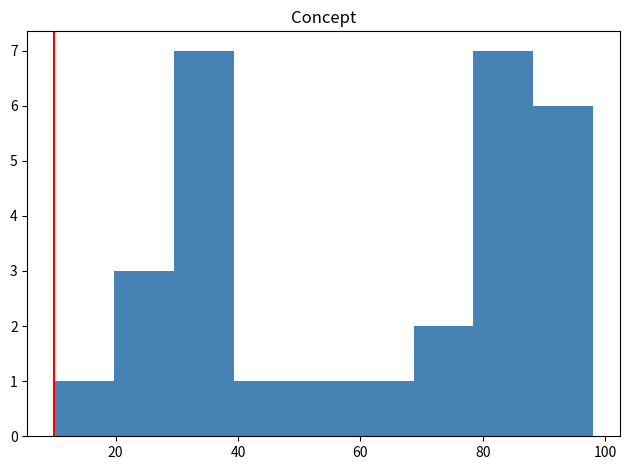

Reading left to right, list every bar in this chart as the range it spans on the x-axis followed by its height. Neither the bar edges nor the heights are printed on the chart, so give them approximately, as read against the axes.

10 to 20: 1
20 to 30: 3
30 to 40: 7
40 to 50: 1
50 to 58: 1
58 to 68: 1
68 to 78: 2
78 to 88: 7
88 to 98: 6